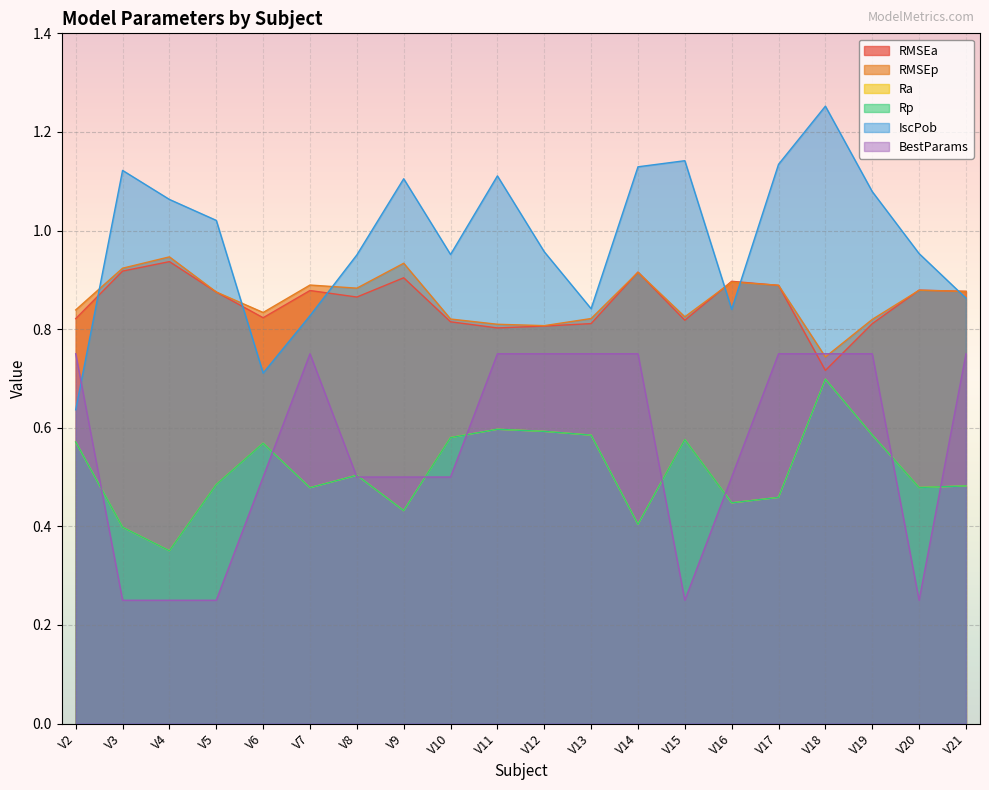

How many times do RMSEp and BestParams cross each other?

2